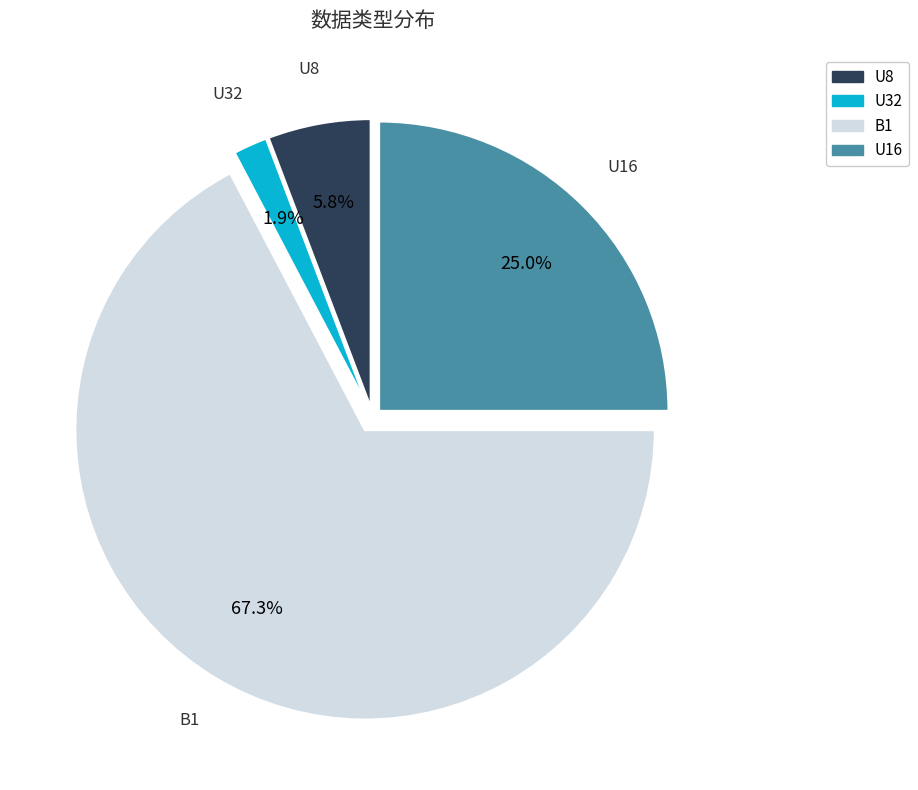

Rank the categories by value from lowest to highest.

U32, U8, U16, B1